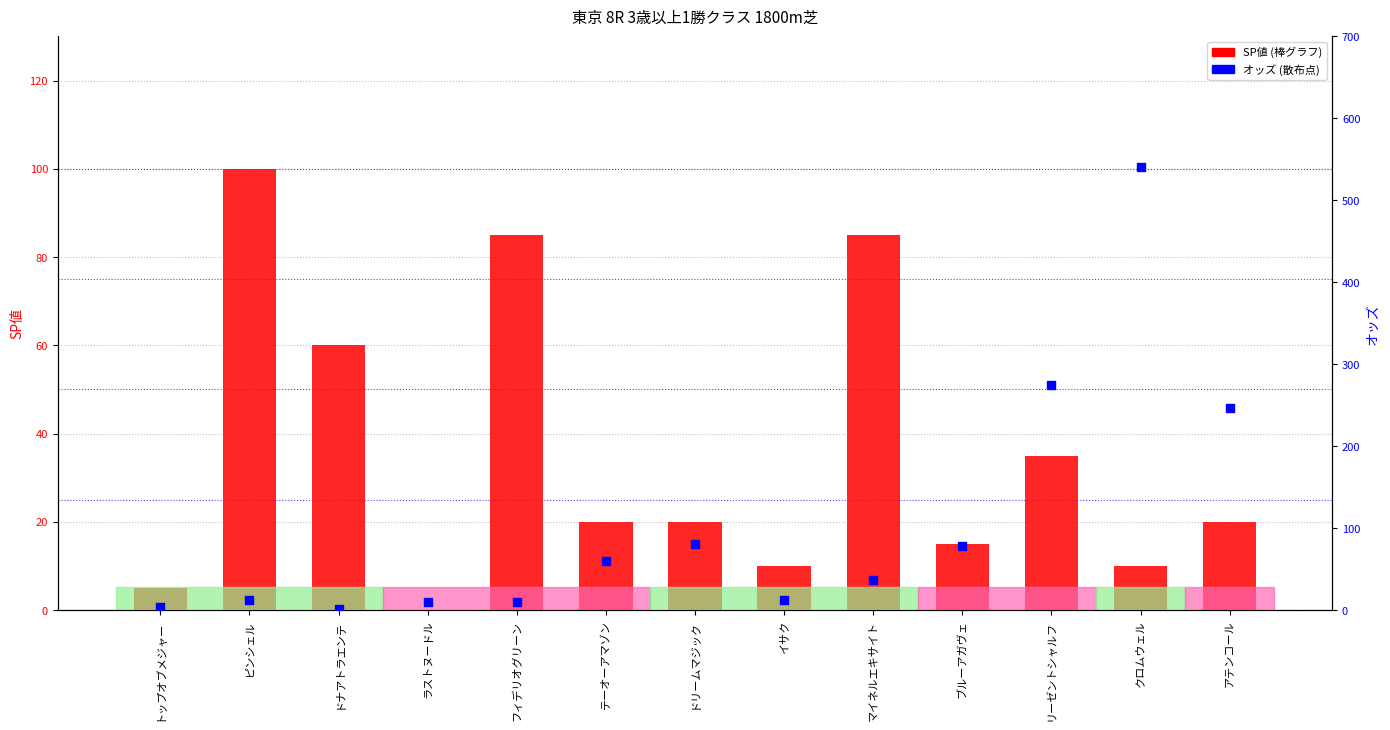

What are all the series names shown in the legend?

SP値, オッズ